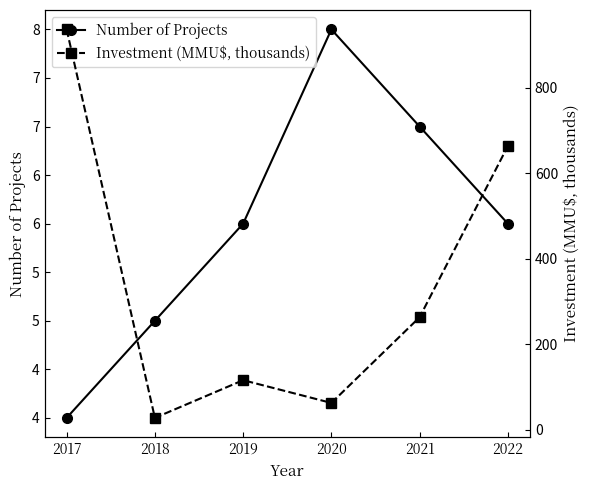

At which category is the sum across all series the highest?

2017